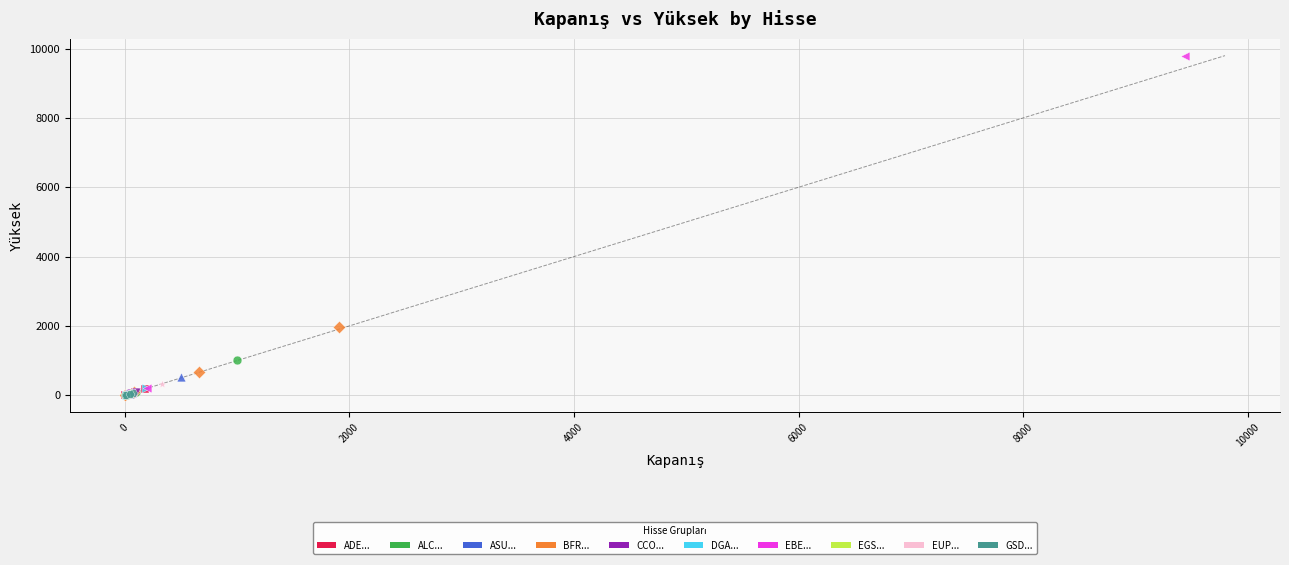

What are all the series names shown in the legend?

ADE..., ALC..., ASU..., BFR..., CCO..., DGA..., EBE..., EGS..., EUP..., GSD...